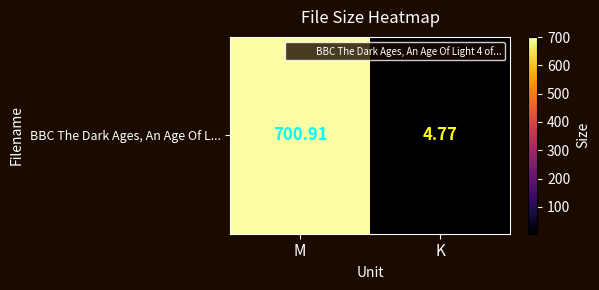

Rank the categories by value from lowest to highest.

K, M